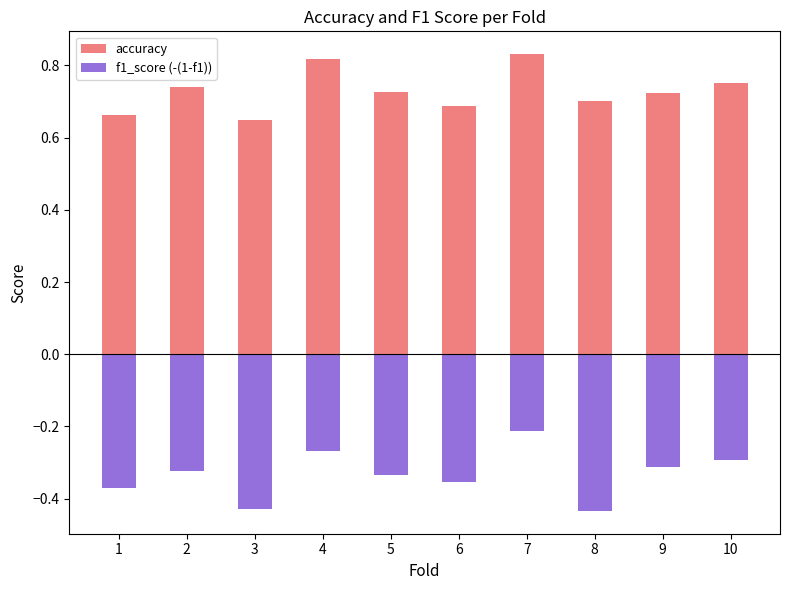

What is the difference between the maximum and minimum values in the accuracy series?

0.2